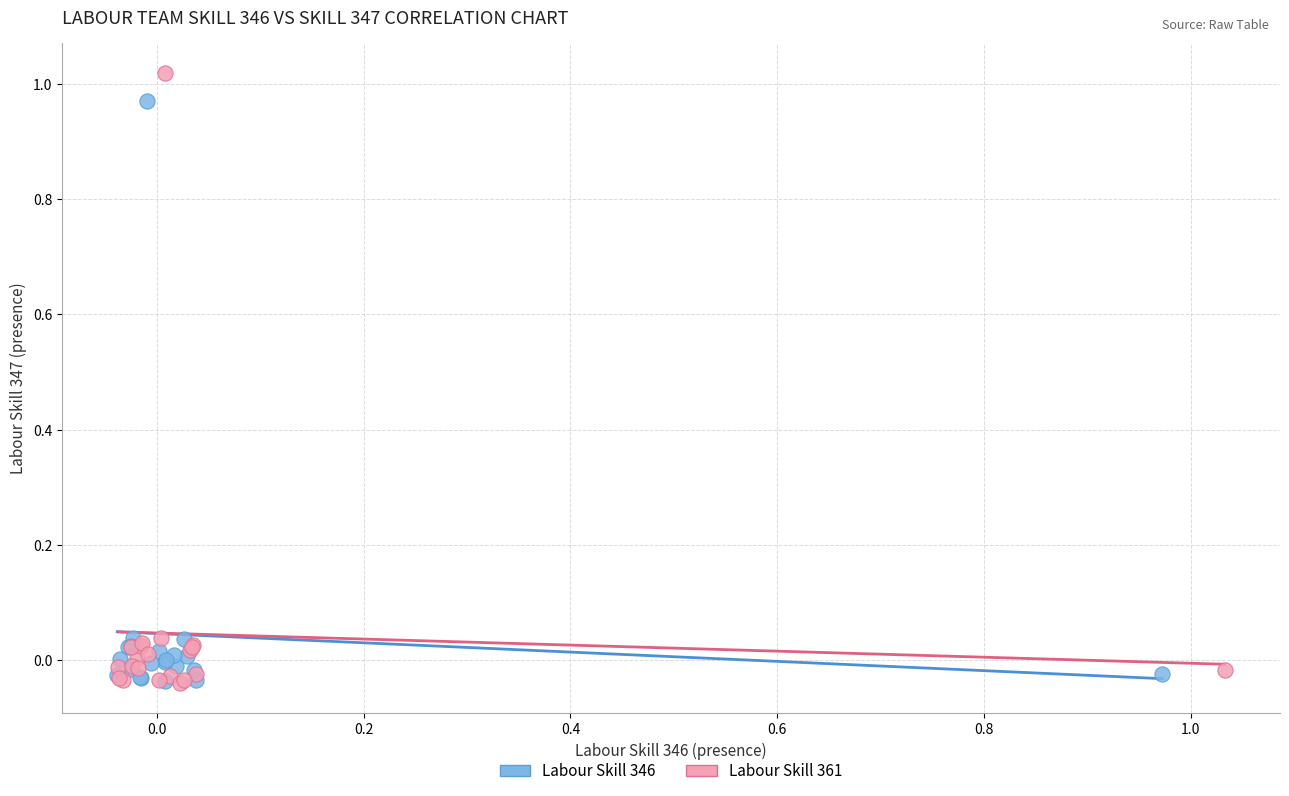

Which series reaches the maximum Y coordinate?

Labour Skill 361